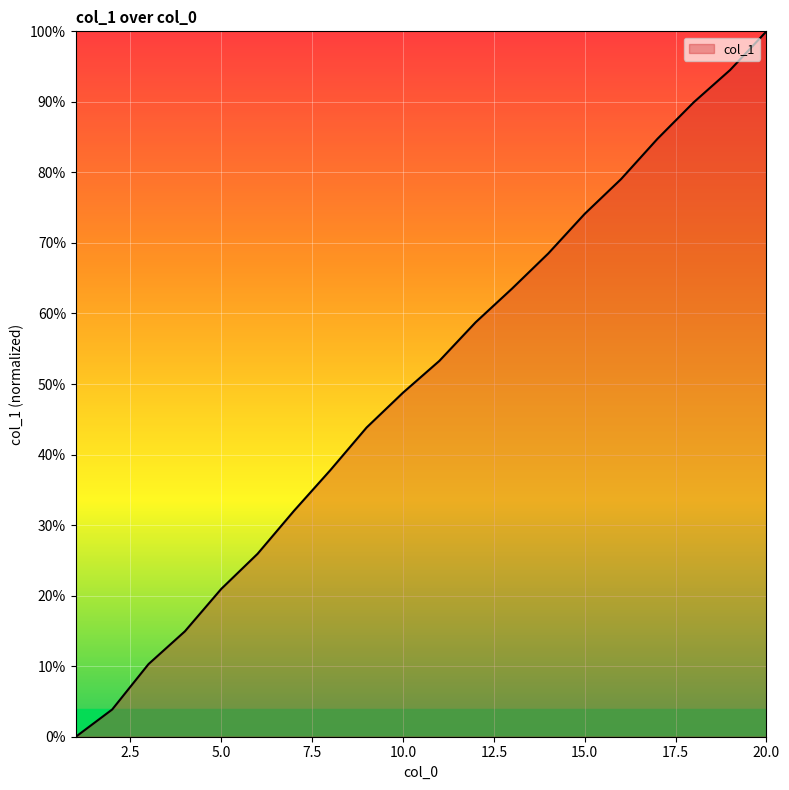

What is the greatest value displayed?

100.0